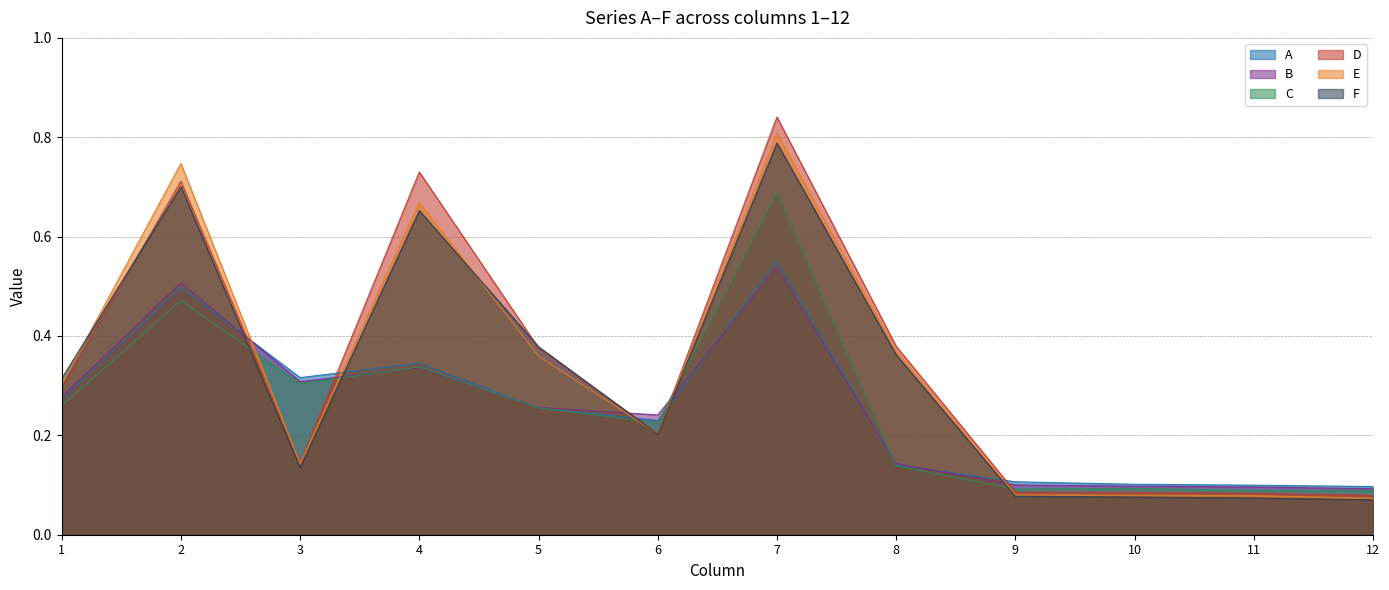

After their last crossing, which series has the higher values: F or E?

E